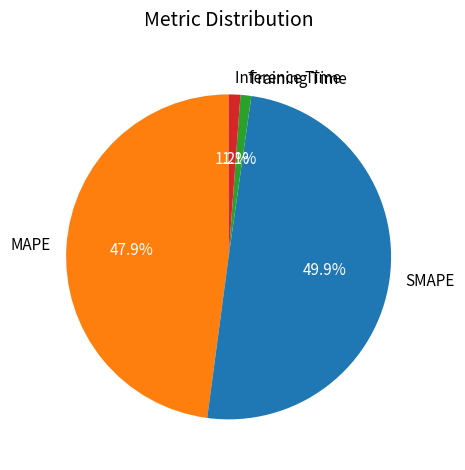

To the nearest percent, what is the difference between the largest and smallest slice percentages?

49%